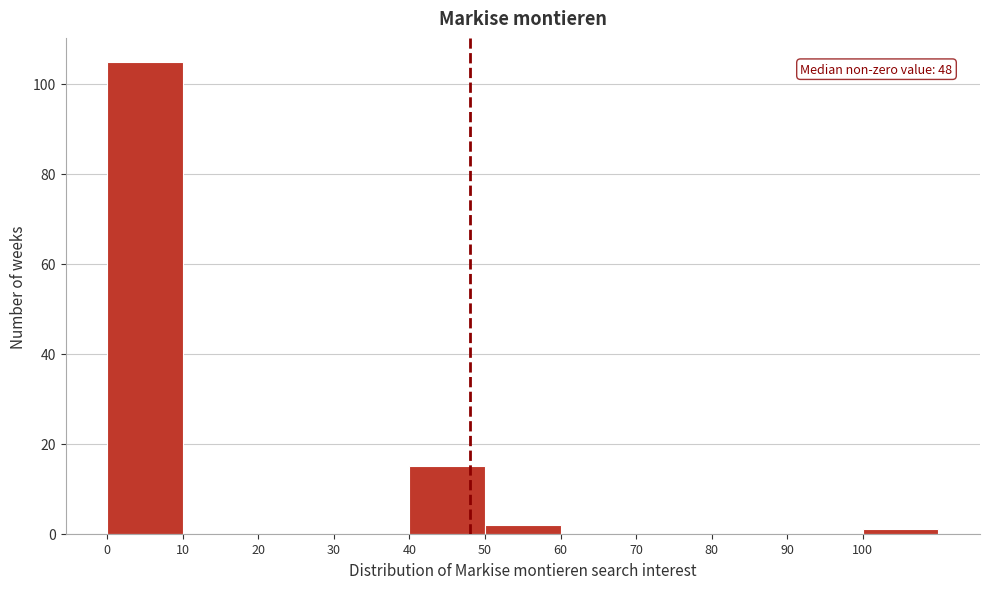

Which range on the x-axis has the tallest bar?

0 to 10